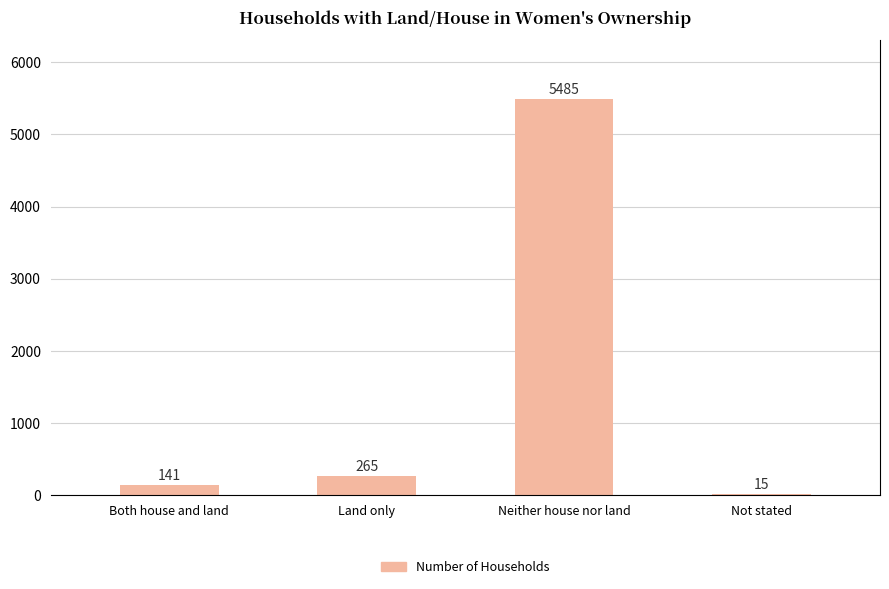

Which label corresponds to the largest value in the chart?

Neither house nor land